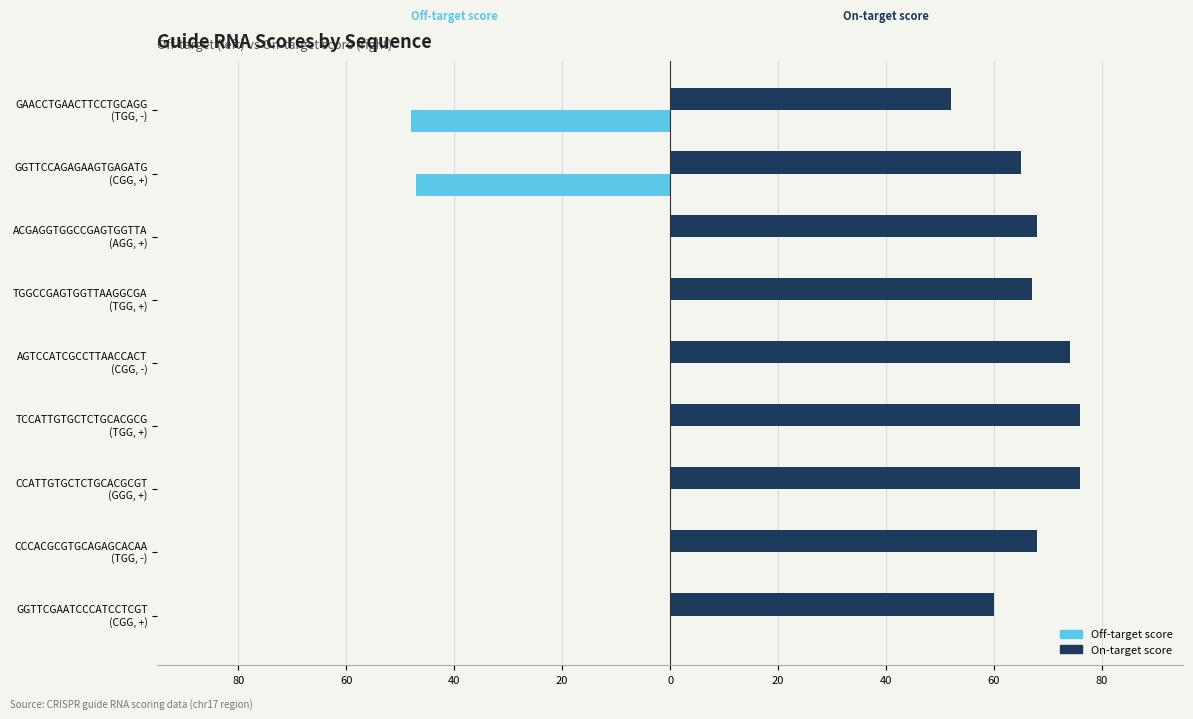

What are all the series names shown in the legend?

Off-target score, On-target score